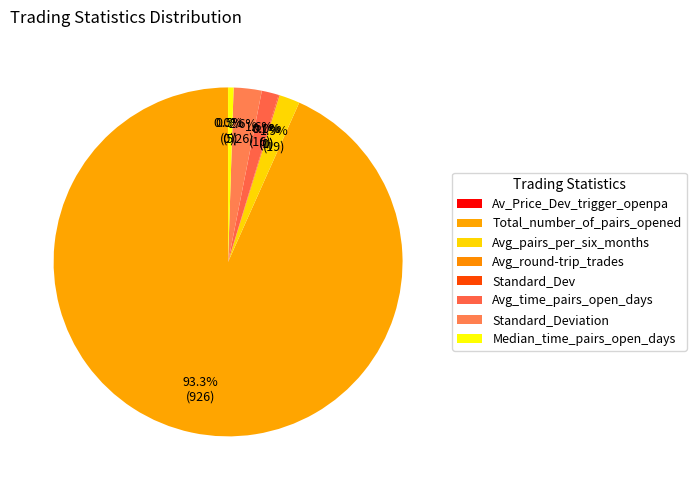

Which has a higher value, Avg_round-trip_trades or Median_time_pairs_open_days?

Median_time_pairs_open_days